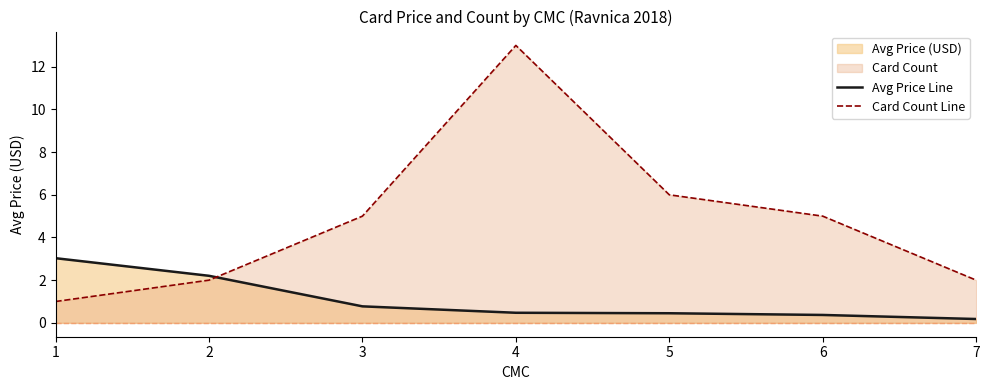

How many interior local peaks does the Card Count Line series have?

1